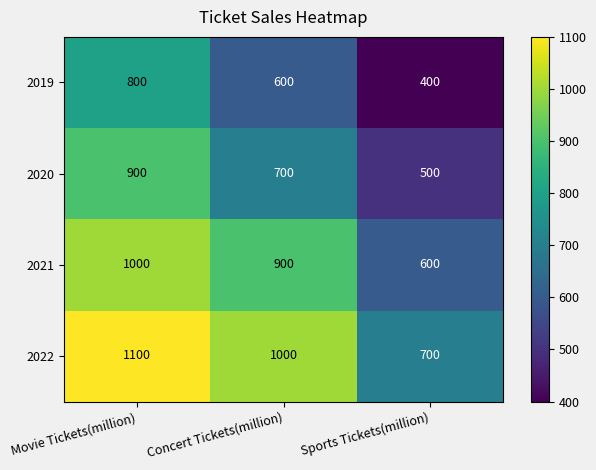

At which category does the chart reach its peak across all series?

Movie Tickets(million)